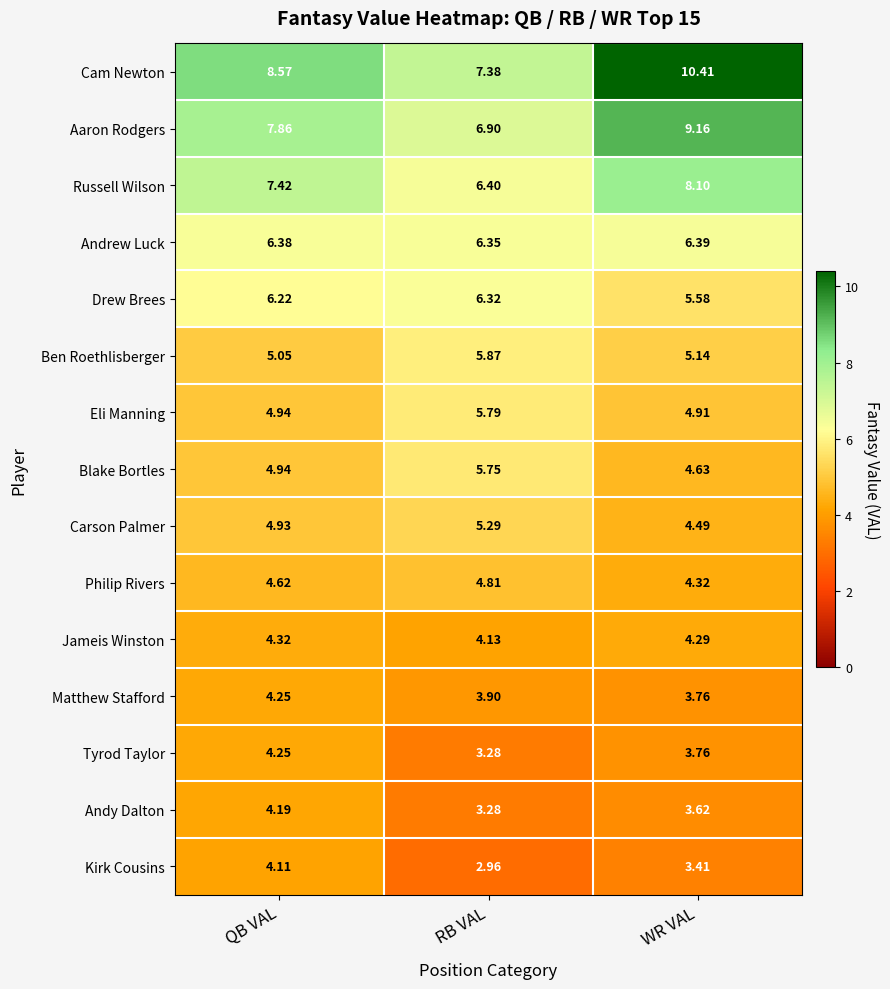

At which label does Aaron Rodgers first exceed 7?

QB VAL